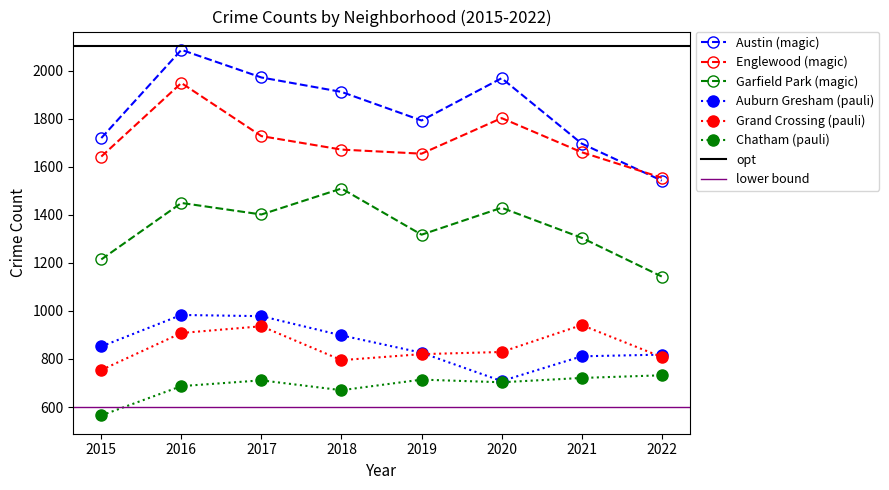

The Chatham series shows 1033 at 2020. True or false?

False